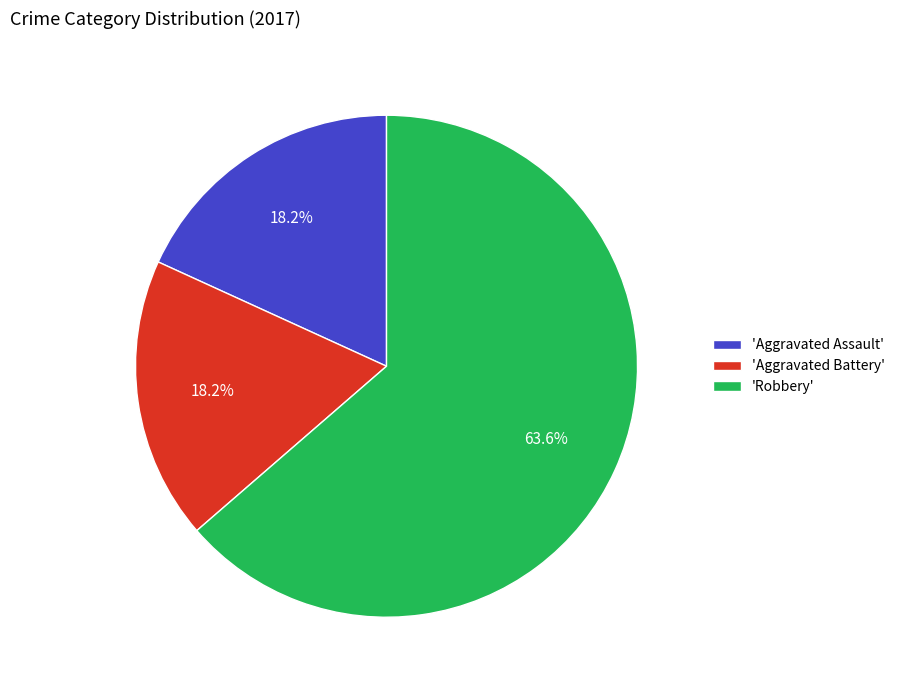

What is the majority slice?

'Robbery'